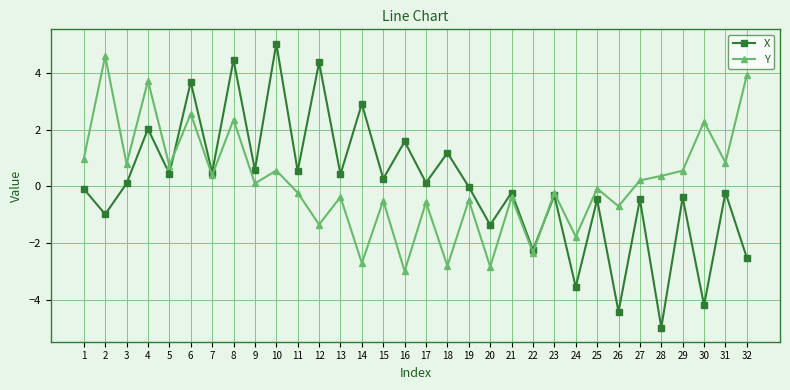

Is the value of X at 9 greater than the value of Y at 11?

Yes